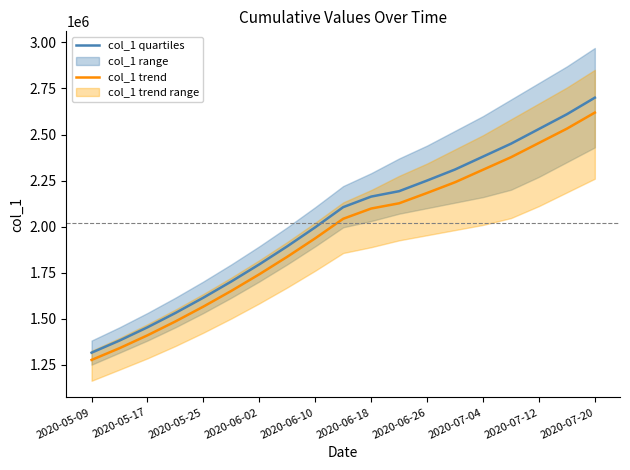

Read the col_1 quartiles value at 2020-07-20.

2700000.0